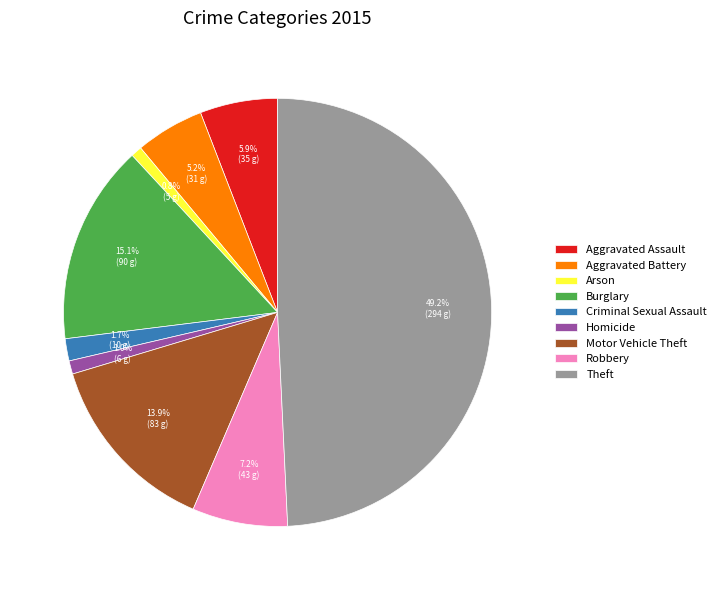

To the nearest percent, what is the combined percentage of Homicide and Aggravated Assault?

7%